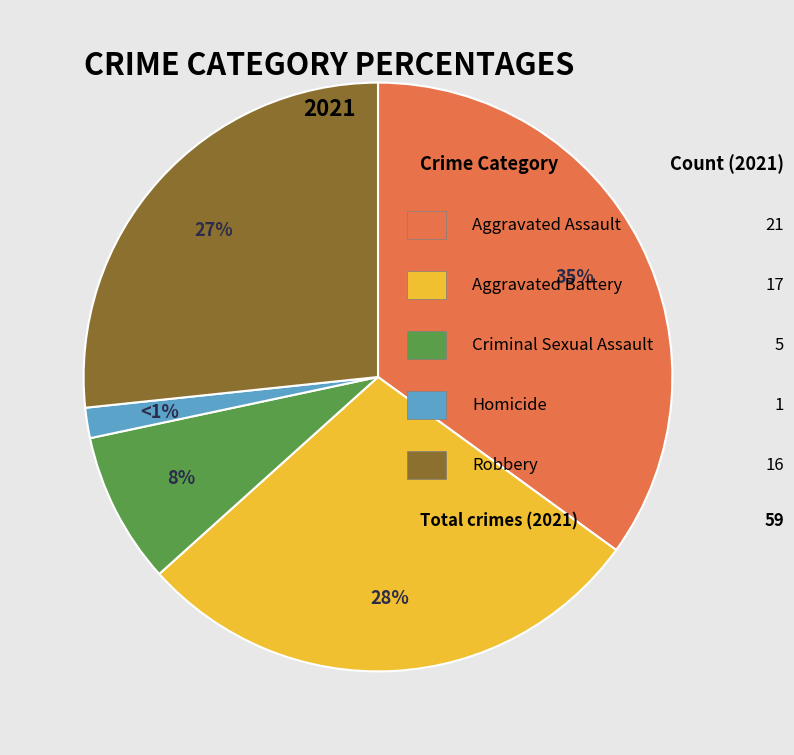

To the nearest percent, what is the difference between the Aggravated Assault and Homicide slice percentages?

33%